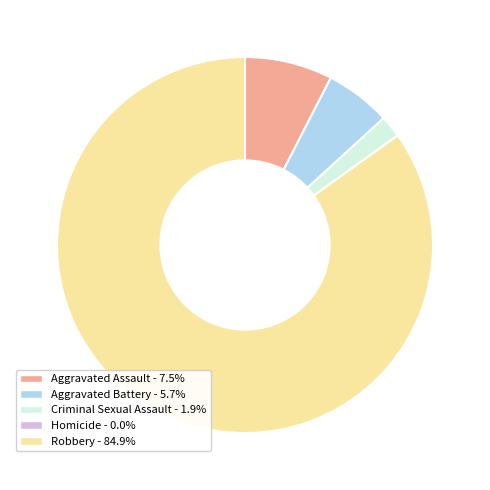

Is it true that Aggravated Assault is 15% of the pie?

False